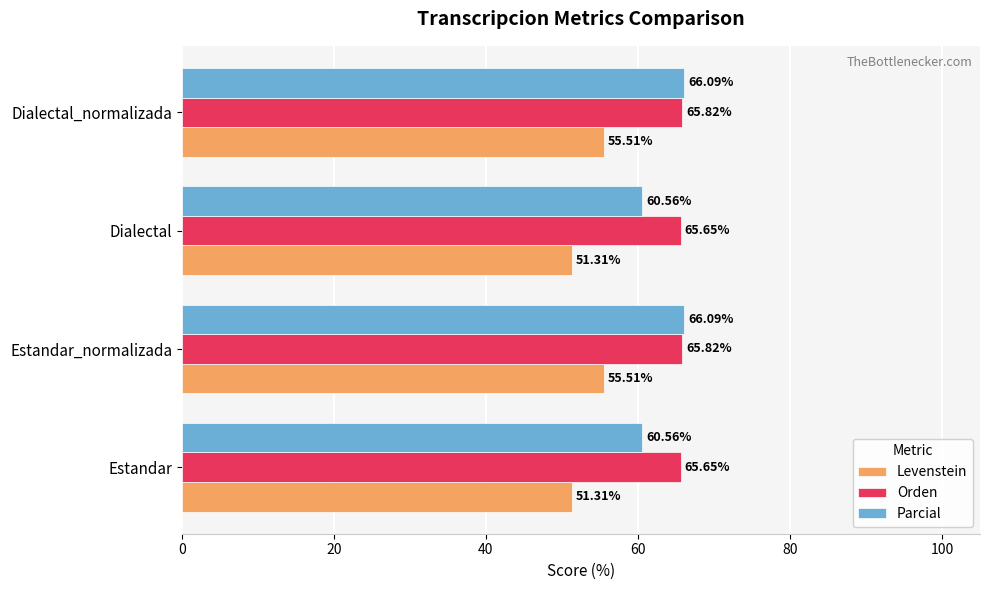

What is the sum of all Orden values?

262.9